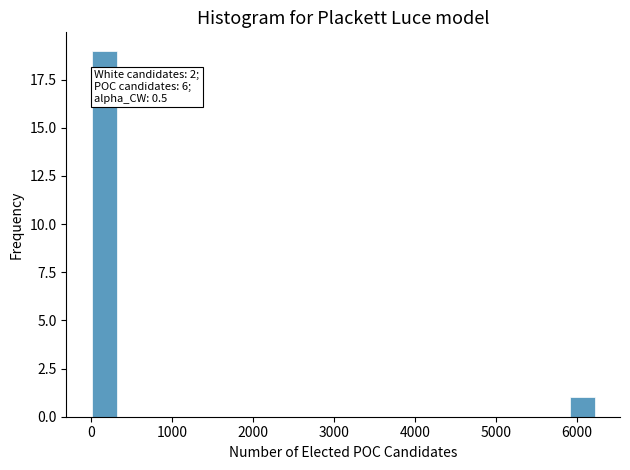

Around what value on the x-axis is the tallest bar? Give the approximate position of its centre, as read against the axis.

200